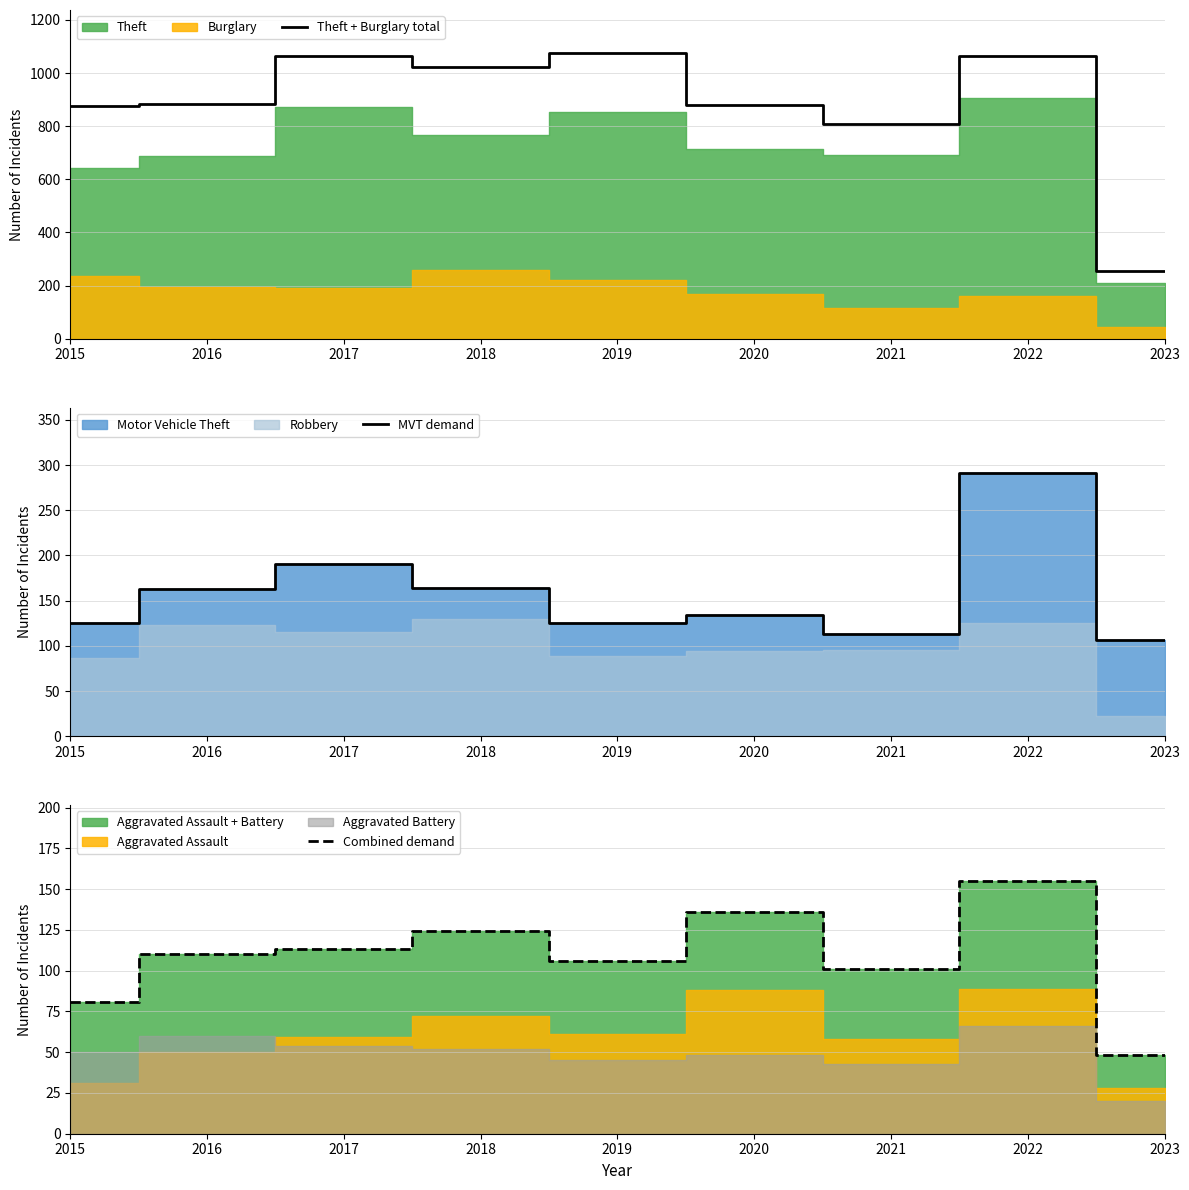

What is the greatest value displayed?

1076